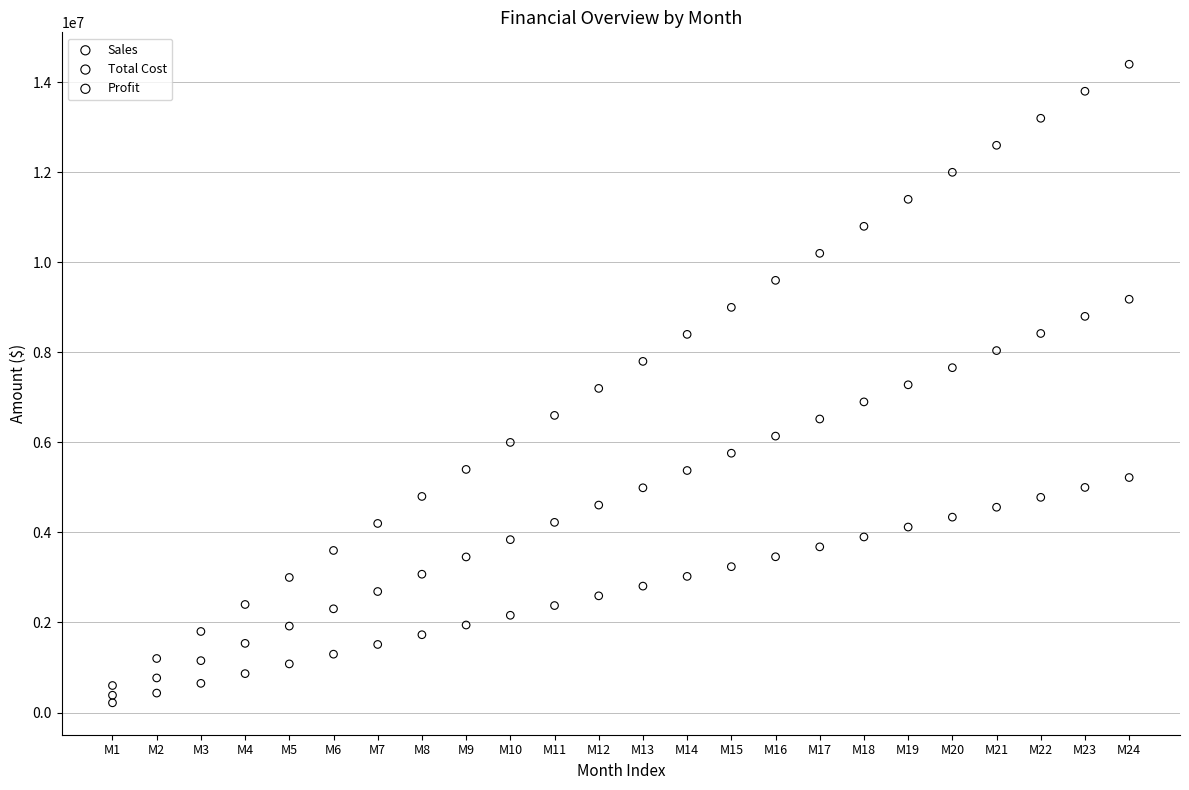

Which series contains the highest Y value?

Sales